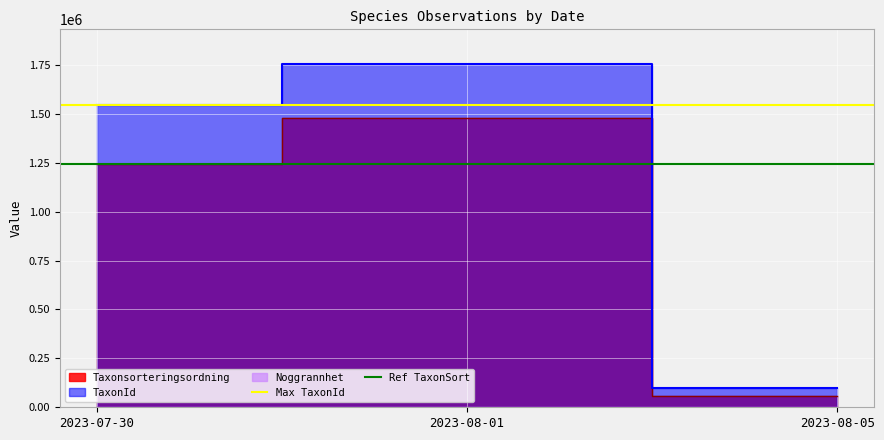

What is the average value of the Max TaxonId series?

1543498